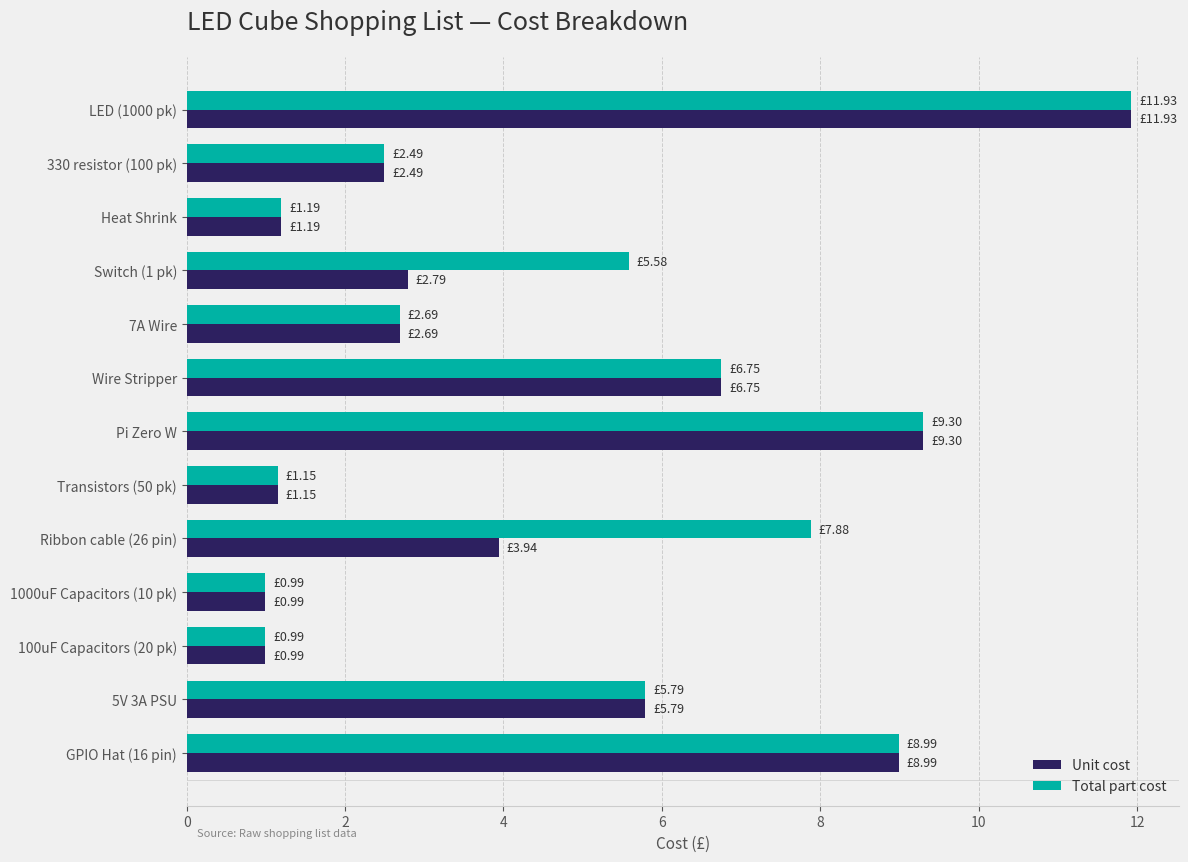

What are all the series names shown in the legend?

Unit cost, Total part cost